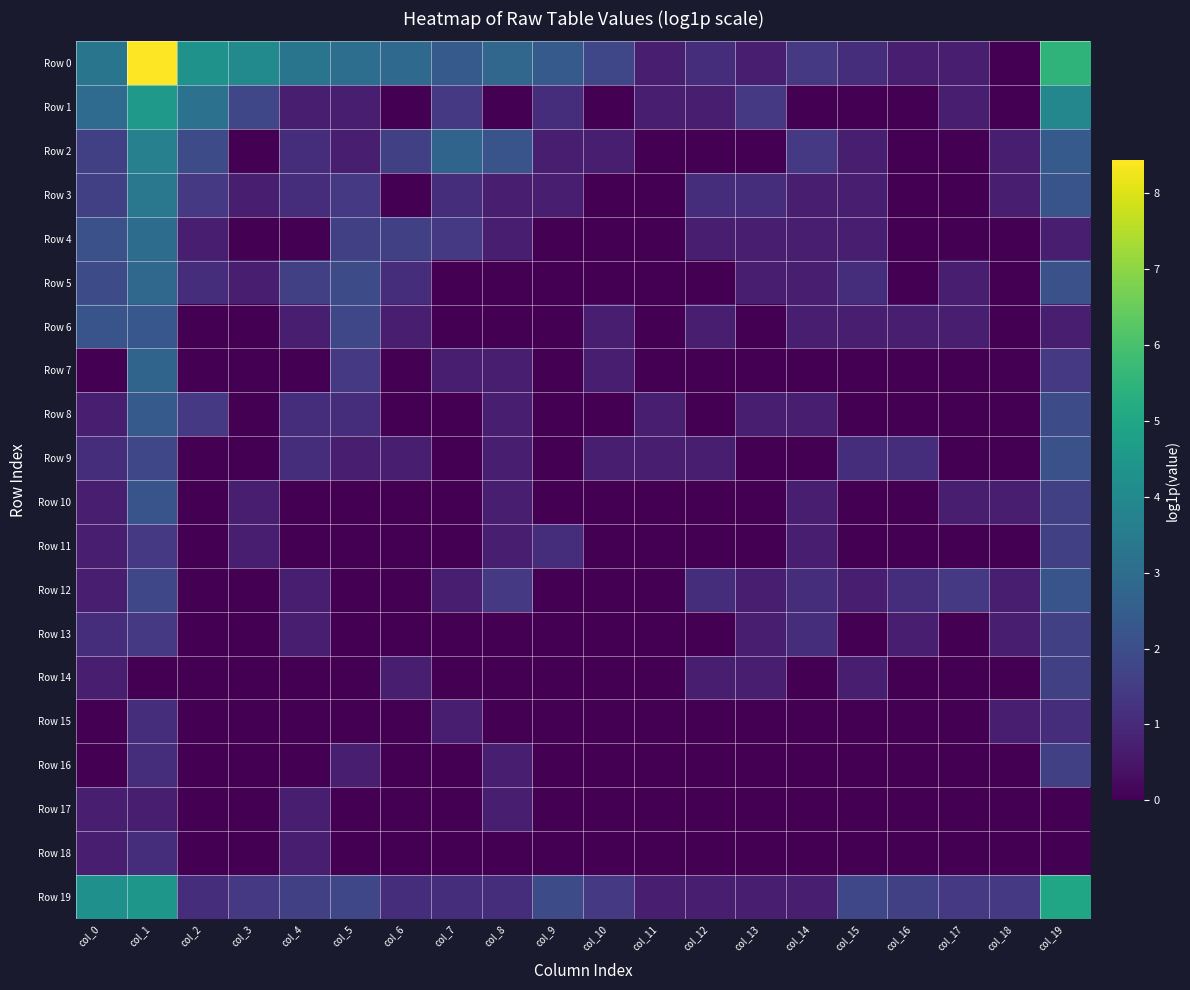

At which category is the sum across all series the highest?

col_1